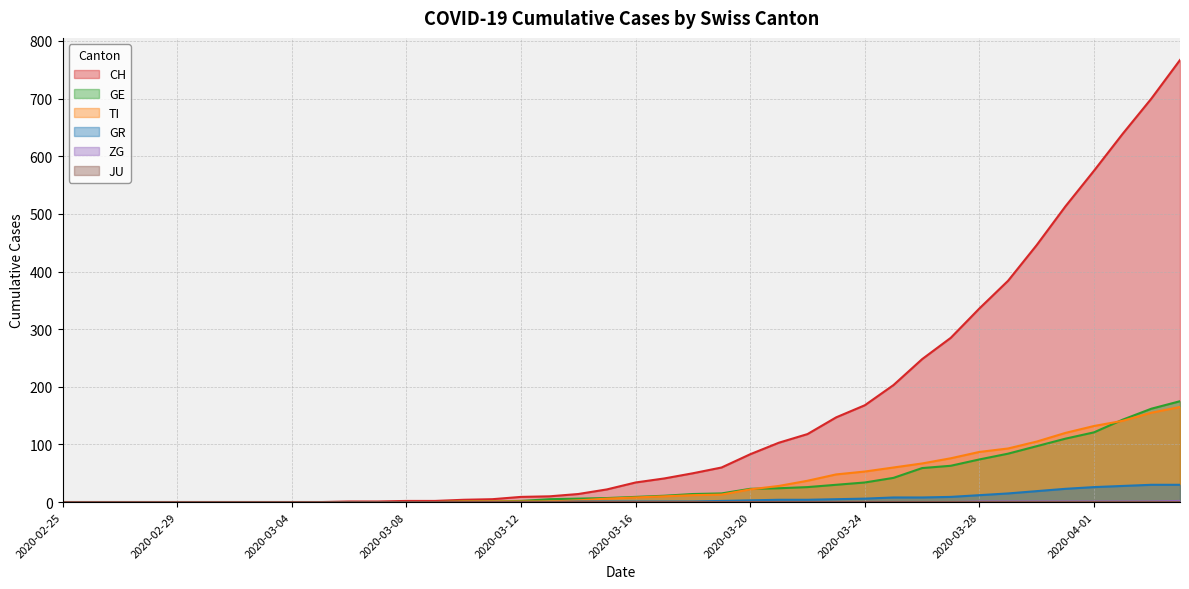

What is the difference between the TI values at 2020-03-14 and 2020-03-06?

3